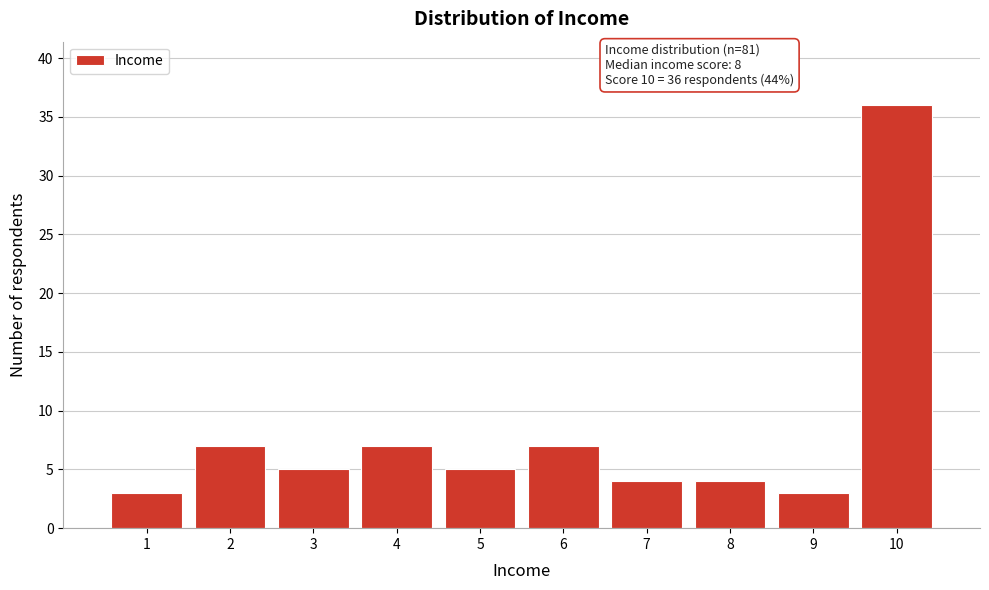

Over which range of the x-axis is the bar tallest?

9.5 to 10.5